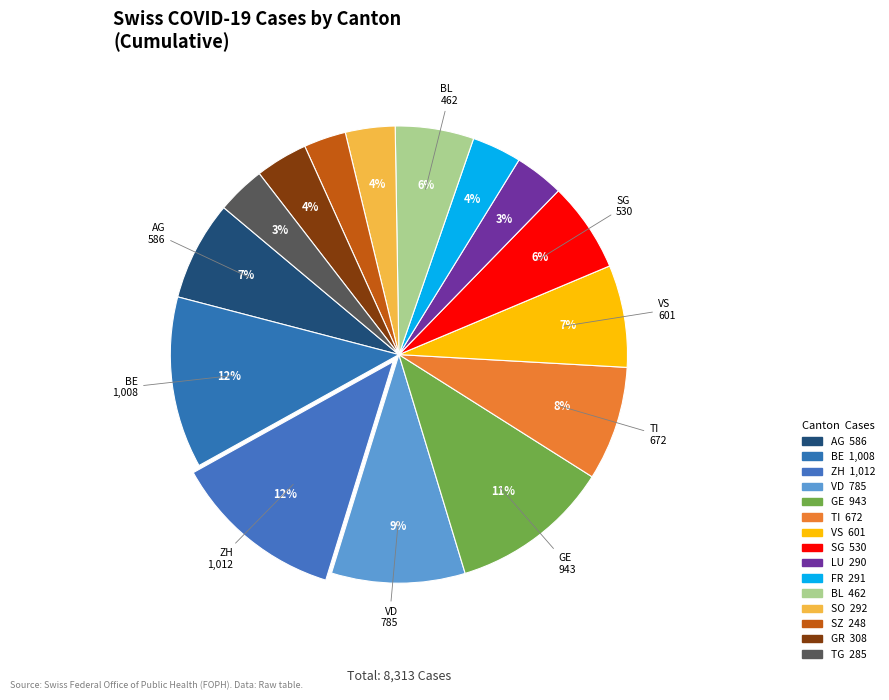

To the nearest percent, what is the average slice percentage?

7%